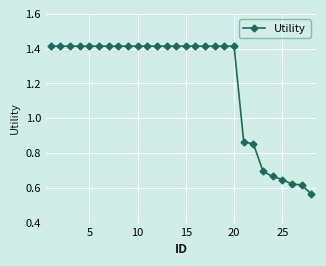

What is the difference between the maximum and second lowest values?

0.8